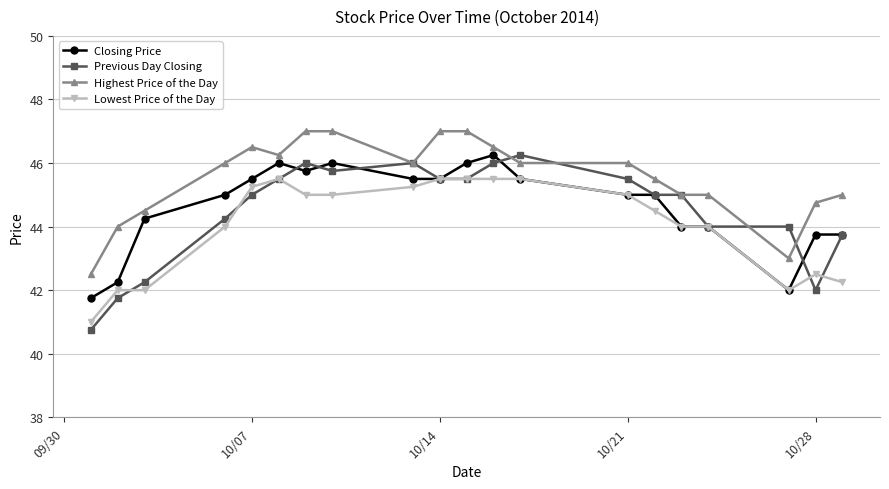

Which series has the largest range (max minus min)?

Previous Day Closing